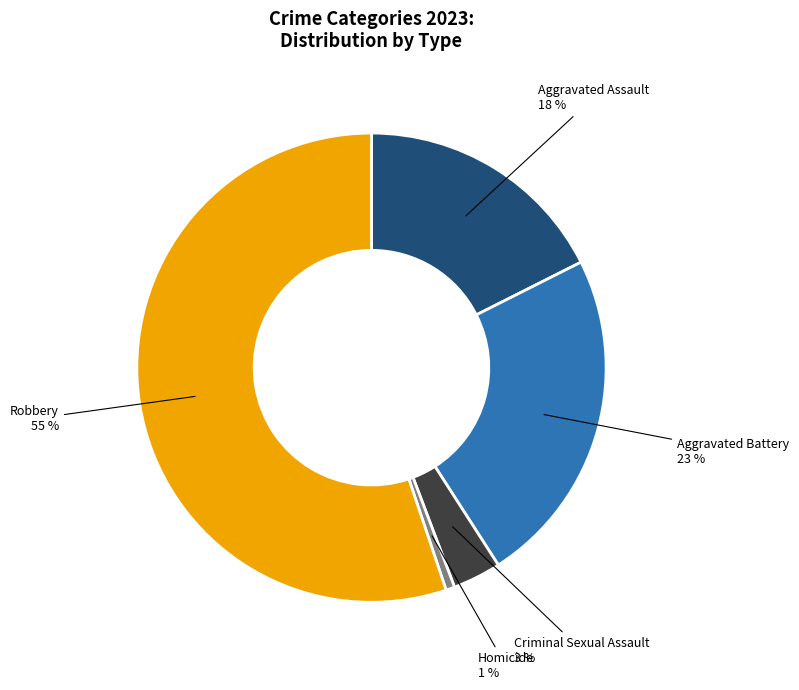

To the nearest percent, what portion does Aggravated Assault represent?

18%